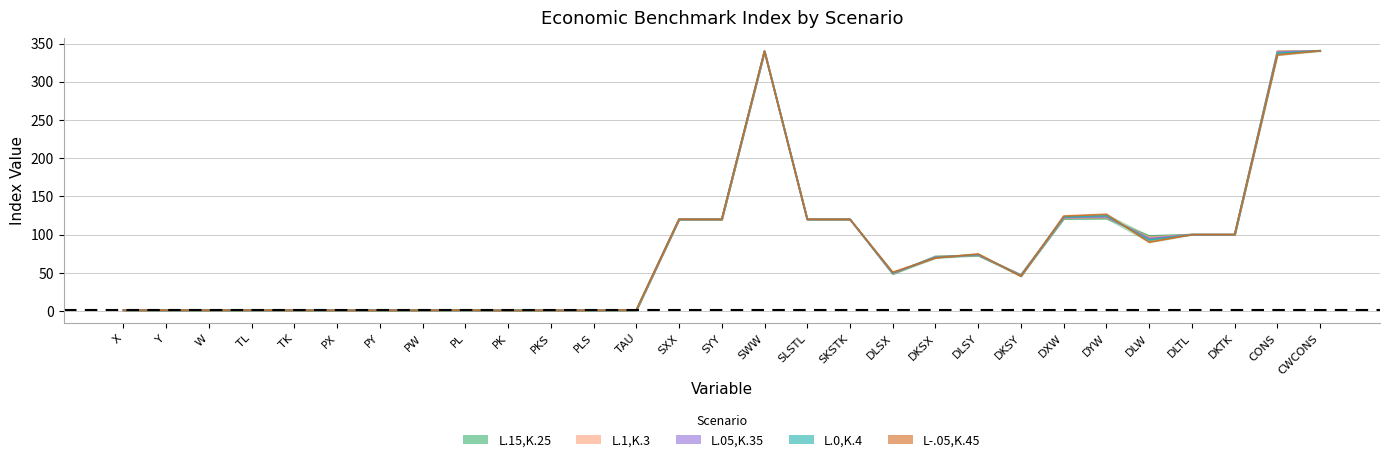

List the series in order of their peak value, lowest first.

L.15,K.25, L.1,K.3, L-.05,K.45, L.05,K.35, L.0,K.4